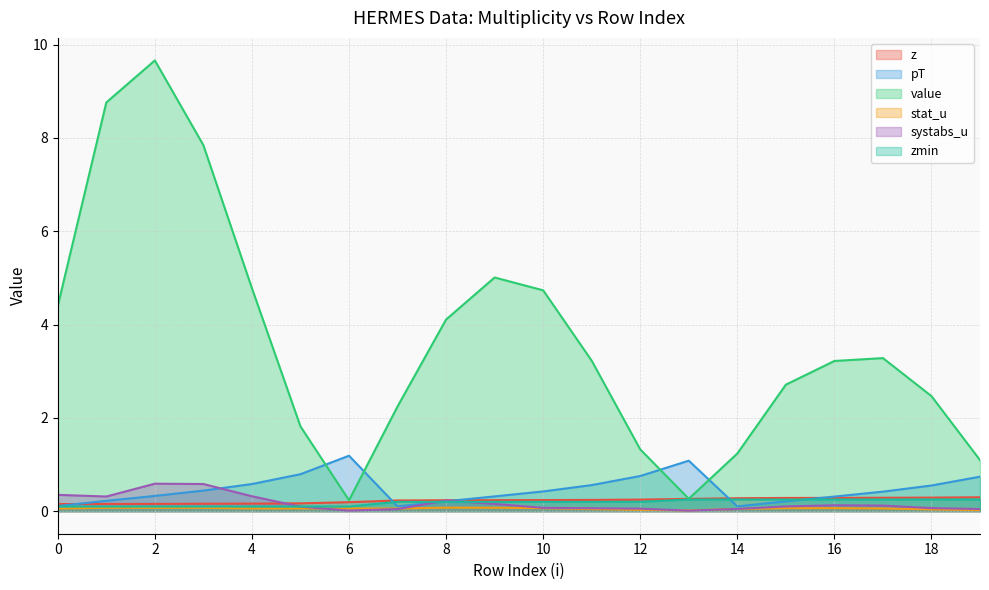

What is the total value across all series at 17?

4.4